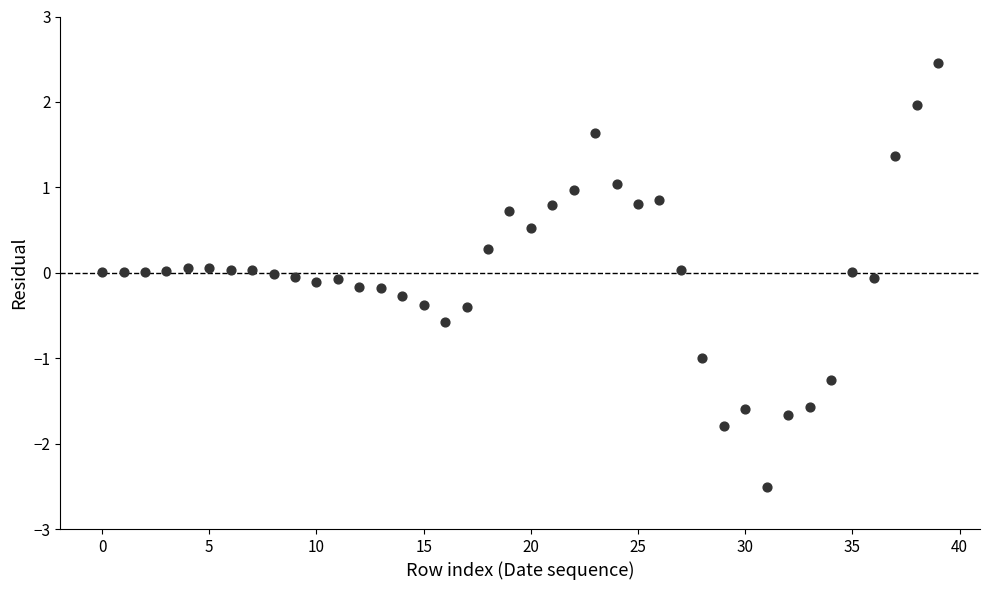

What is the range of Y values (max minus min)?

5.0